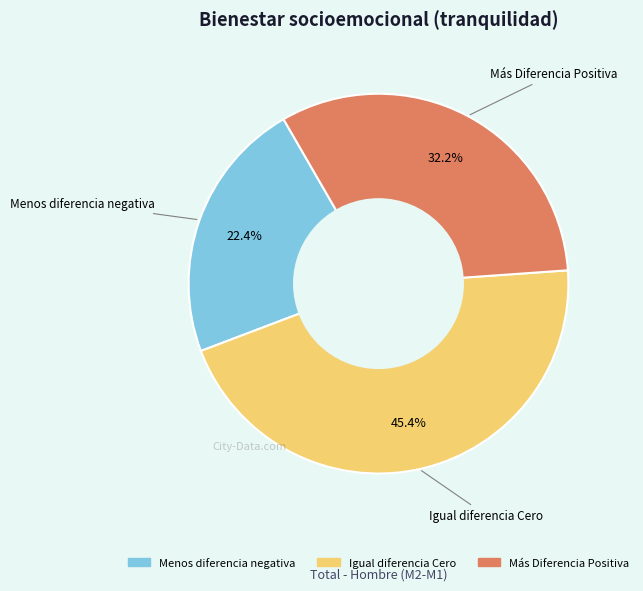

True or false: Igual diferencia Cero accounts for 45% of the total.

True